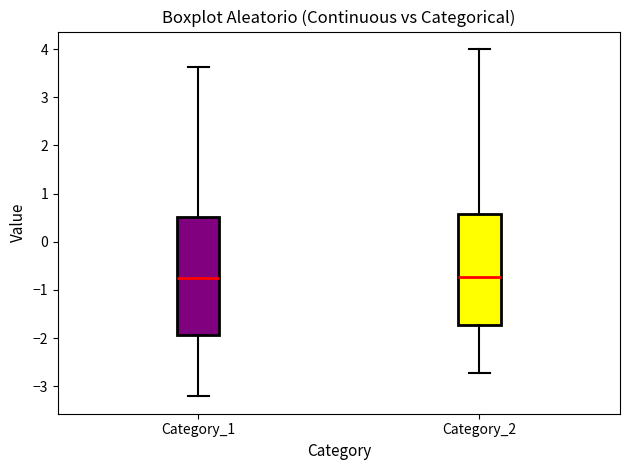

Reading left to right, read every box against the y-axis: the position of its median line, the range the box covers, and the ends of its whiskers. The values are not printed on the chart, so give them approximately, as read against the axis.

Category_1: median -0.8, box -1.9 to 0.5, whiskers -3.2 to 3.6
Category_2: median -0.7, box -1.7 to 0.6, whiskers -2.7 to 4.0